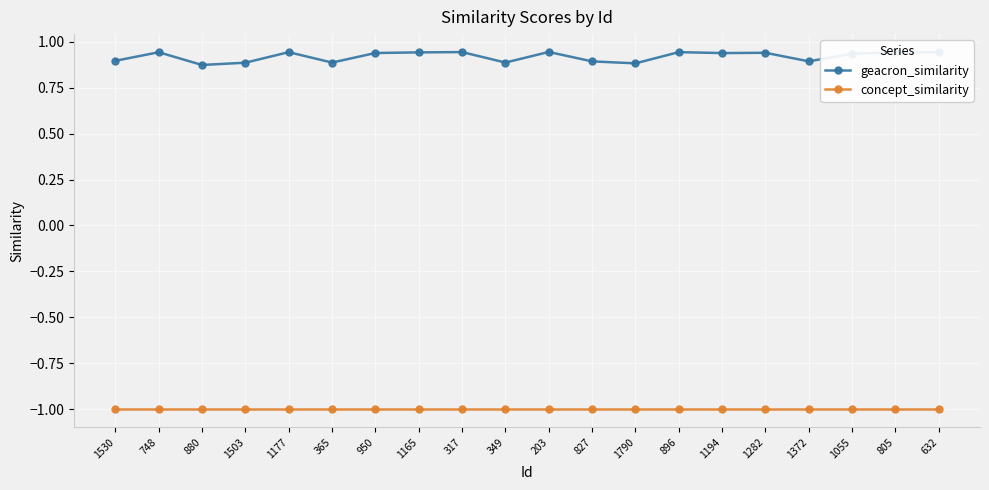

True or false: concept_similarity and geacron_similarity intersect in this chart.

False